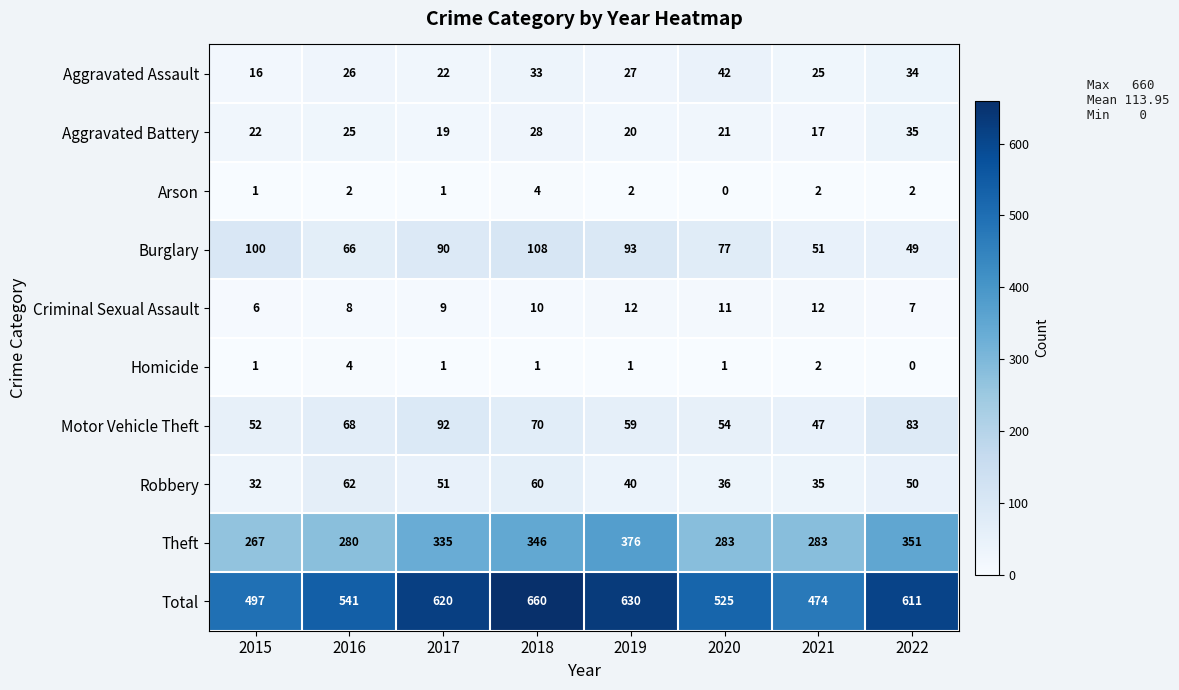

The value of Criminal Sexual Assault at 2020 is 5. True or false?

False